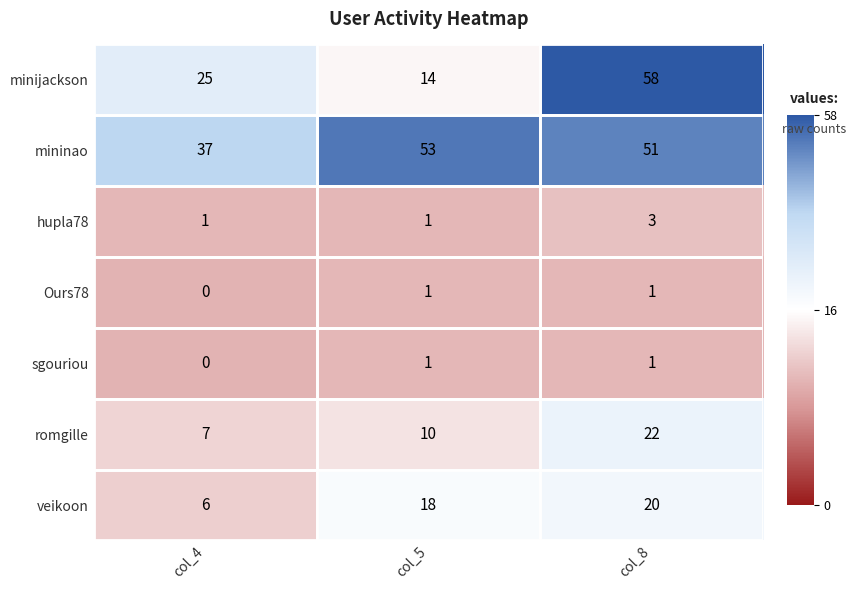

Count the mininao values in the range 37 to 53.

3